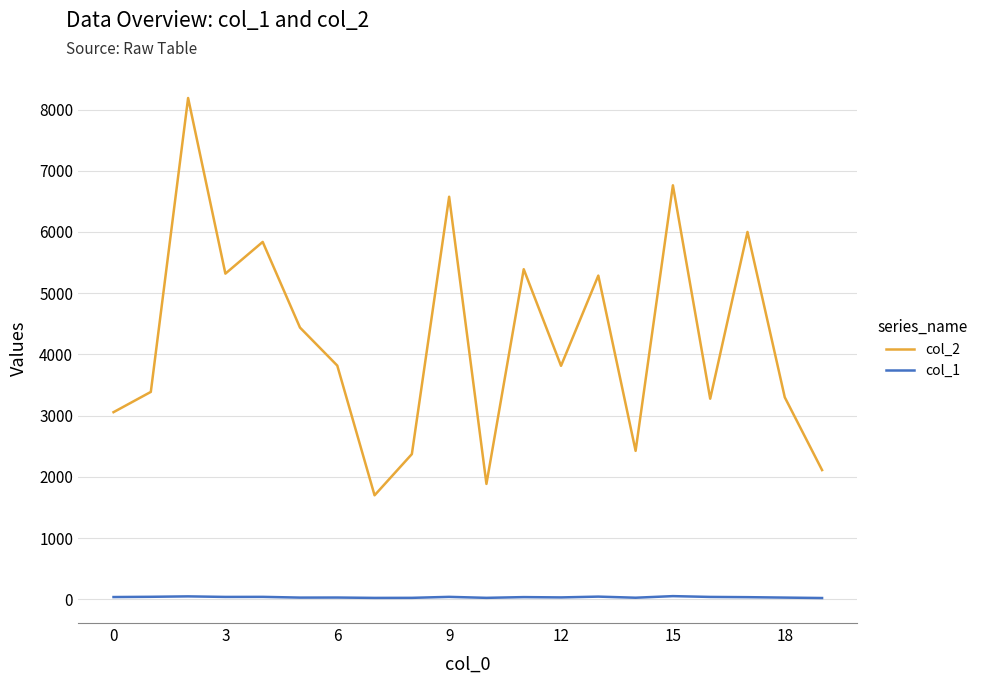

True or false: col_2 and col_1 cross at least once.

False